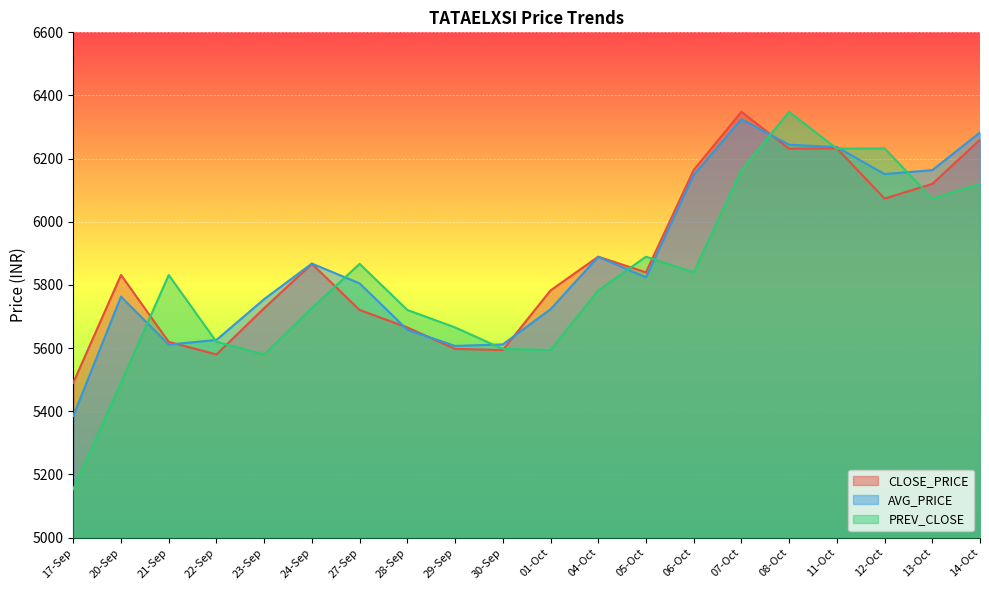

How many distinct data groups are displayed?

3